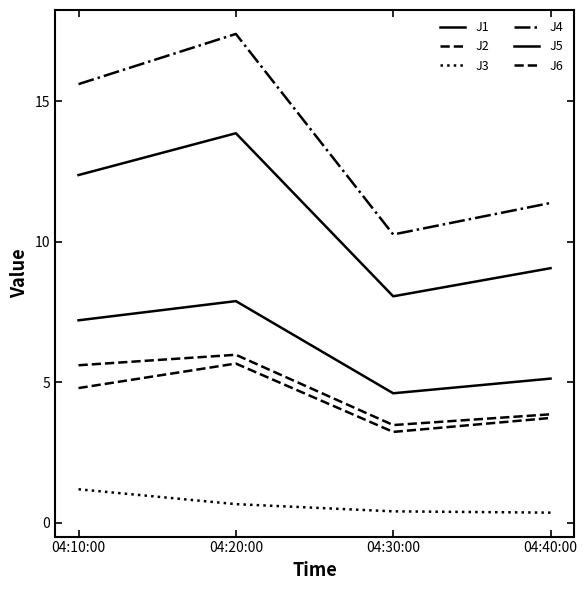

At 04:30:00, list the series in order from largest to smallest.

J4, J5, J1, J2, J6, J3